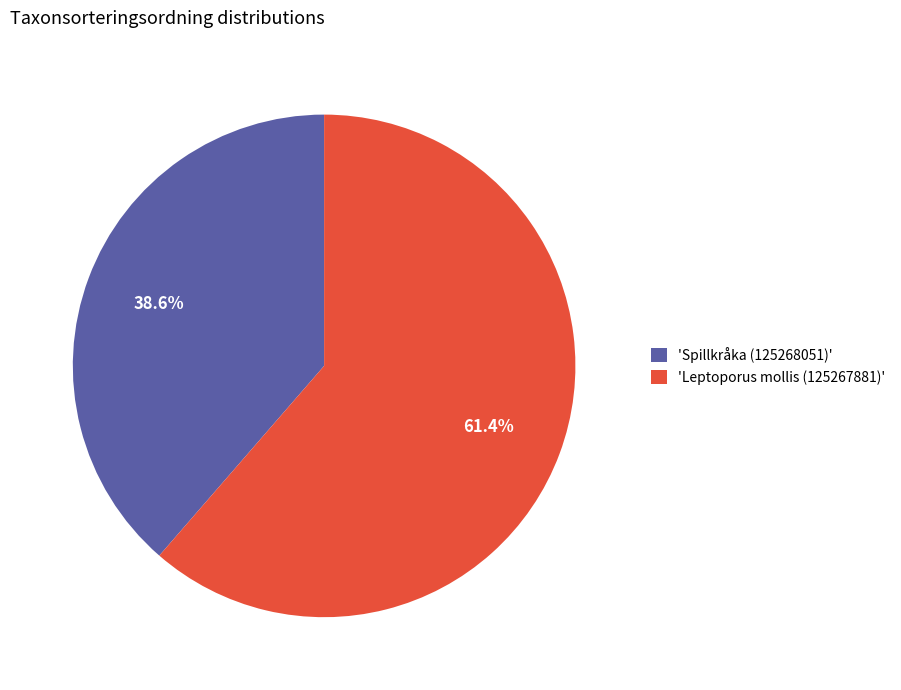

What is the smallest slice in the pie chart?

'Spillkråka (125268051)'